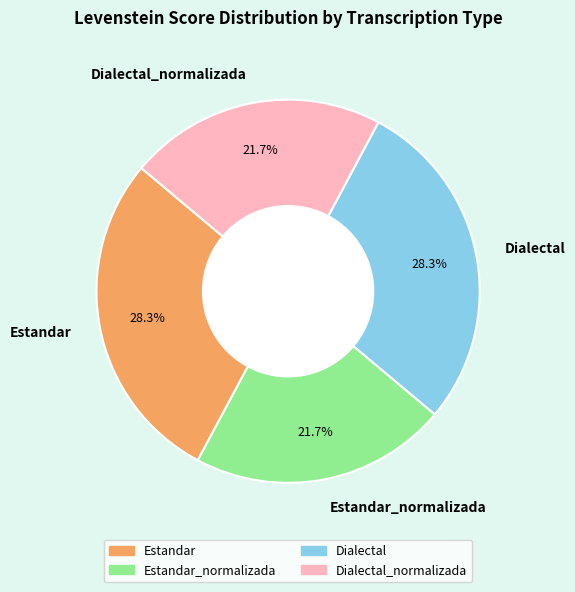

What portion of the pie excludes Dialectal?

71.7%